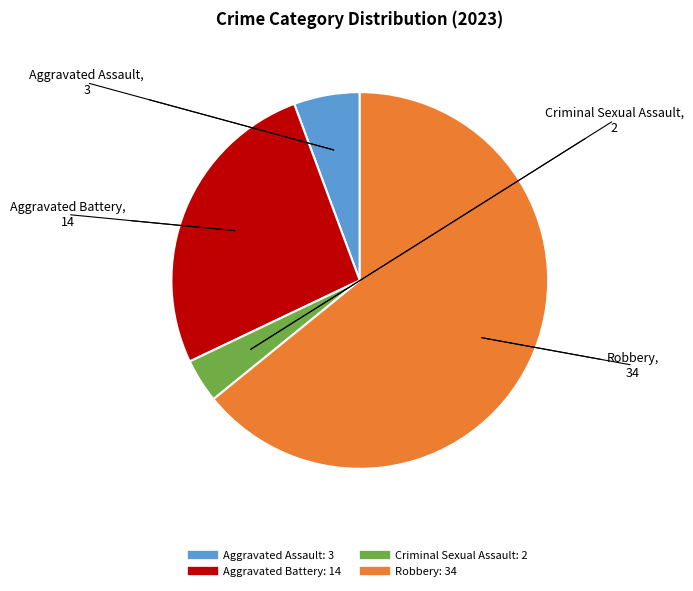

Is there a majority slice in this chart?

Yes